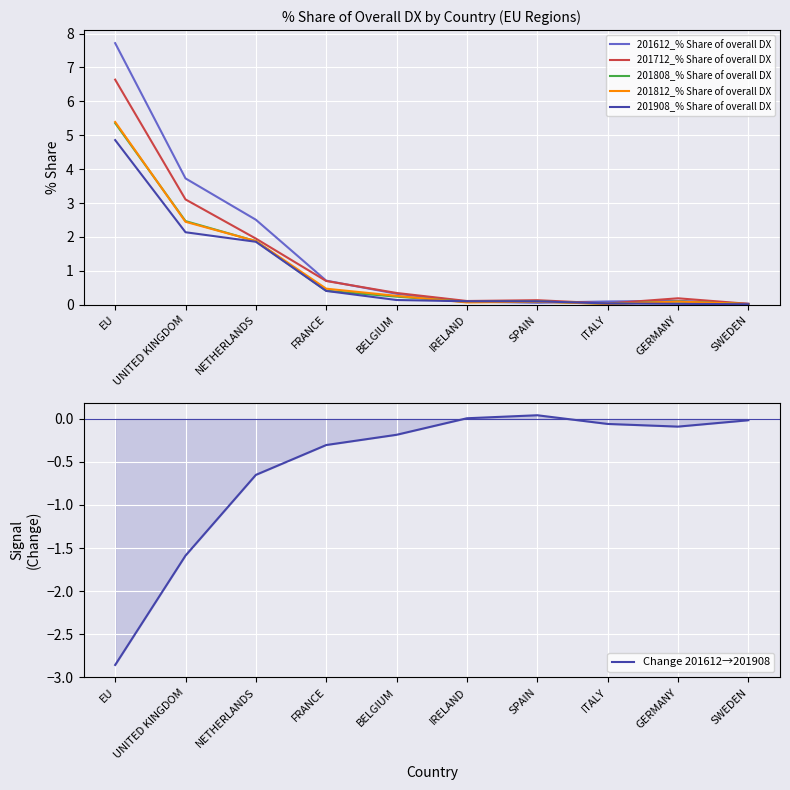

What is the total value across all series at EU?

27.1